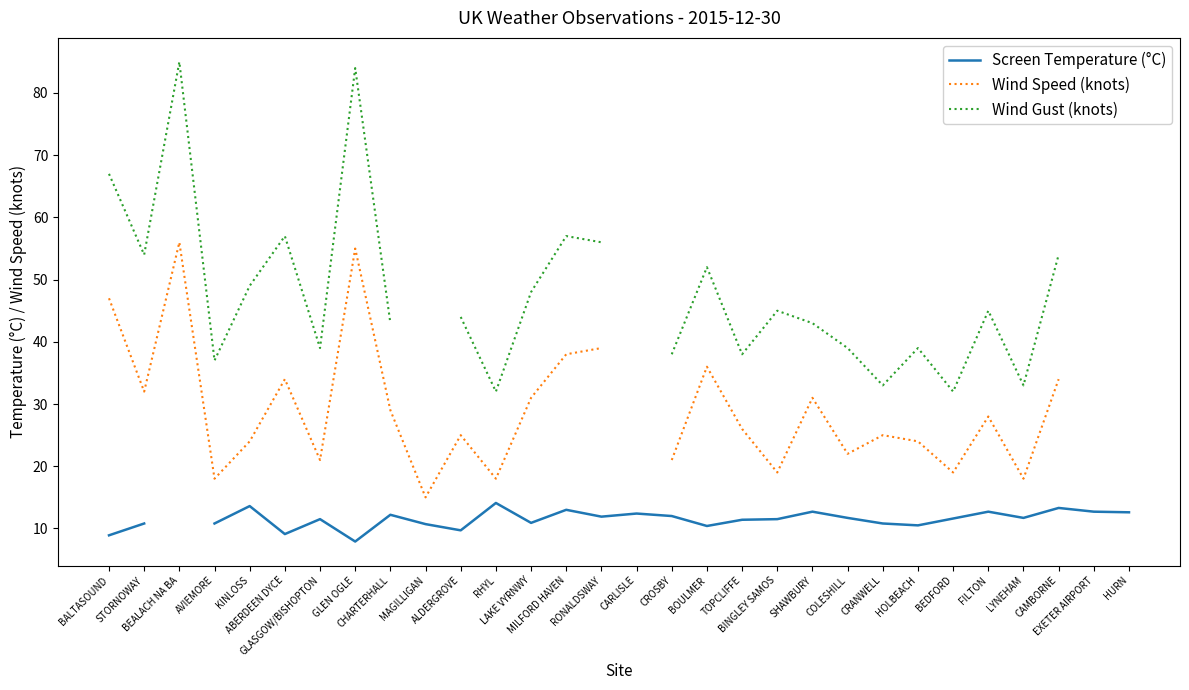

What are all the series names shown in the legend?

Screen Temperature (°C), Wind Speed (knots), Wind Gust (knots)